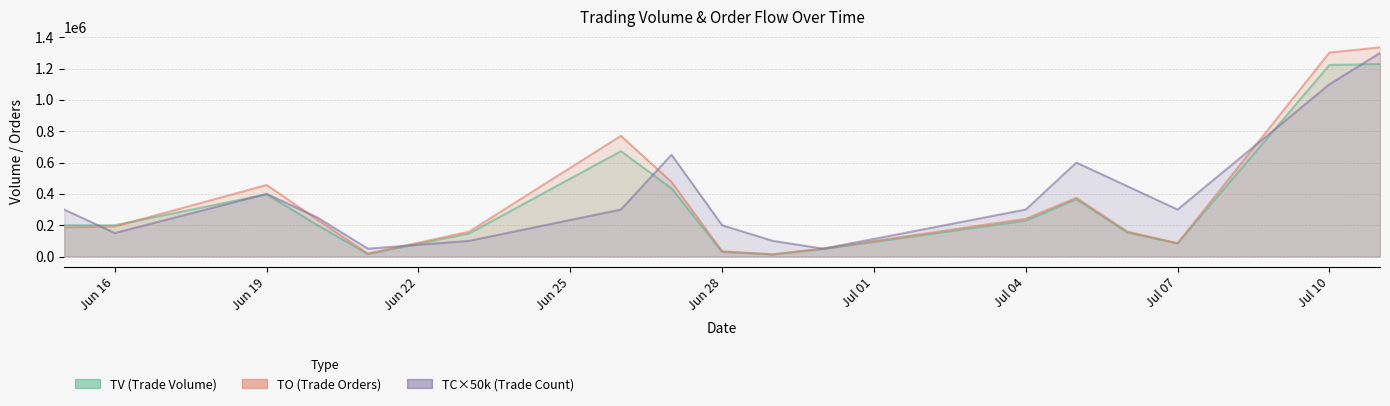

True or false: TV has more than 1 interior local peaks.

True